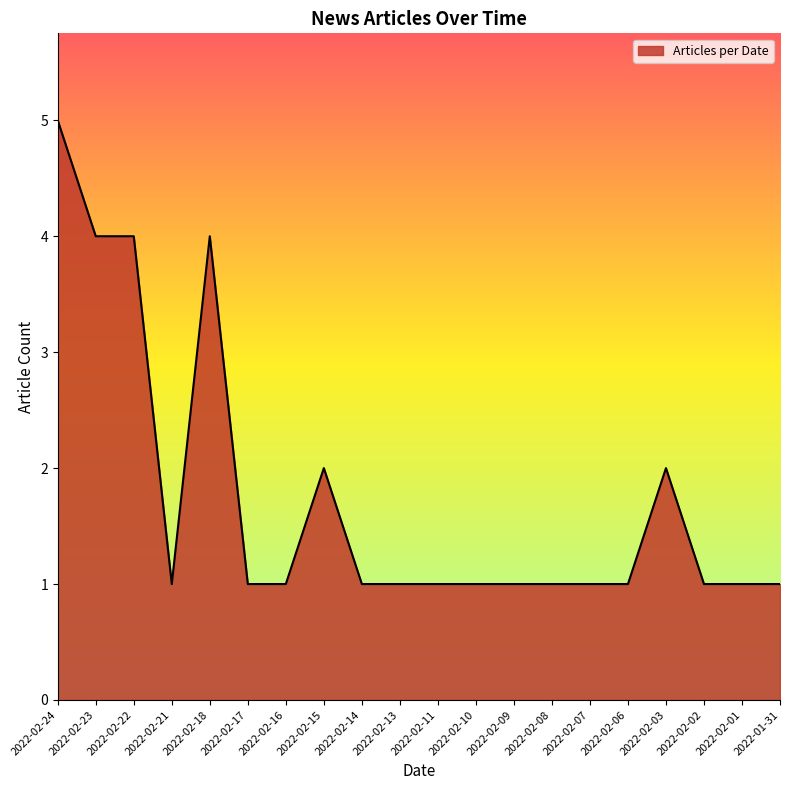

What is the sum of the values at 2022-02-07 and 2022-02-11?

2